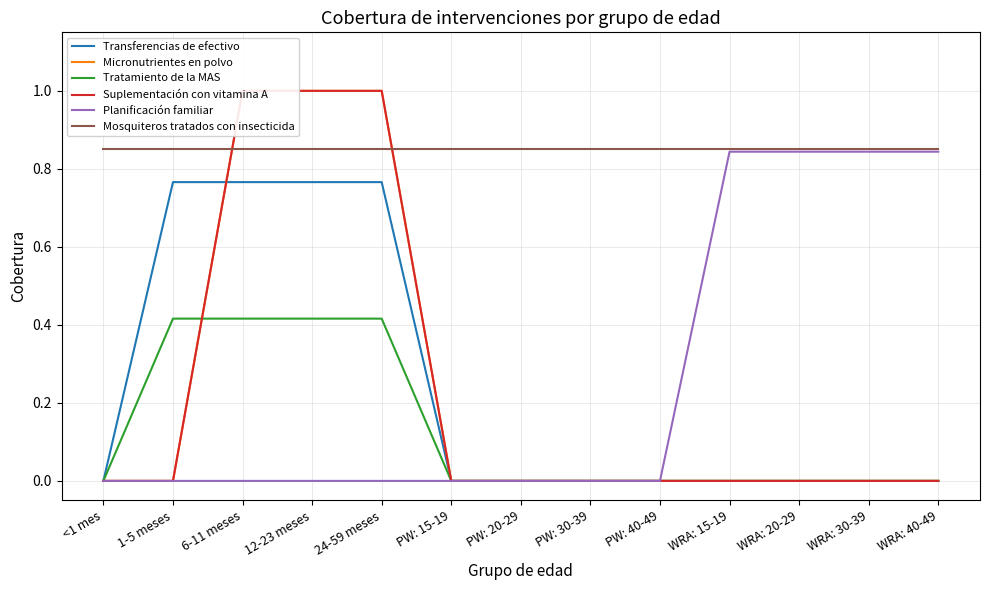

Which category has the highest value across all series?

6-11 meses